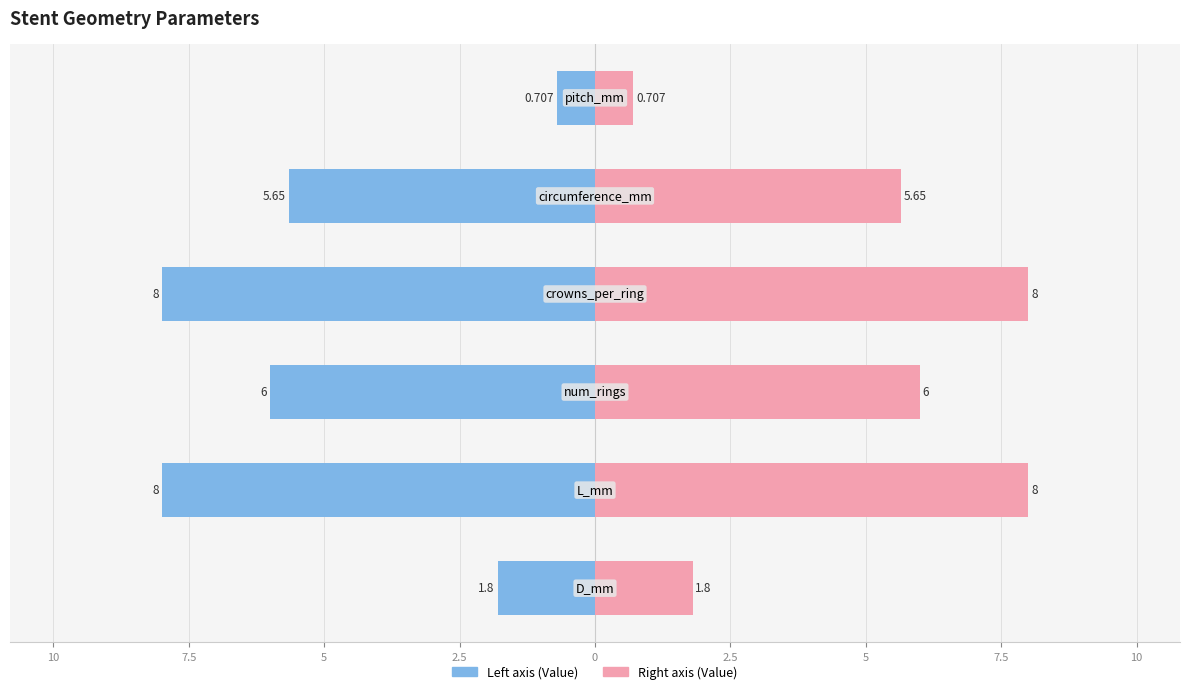

How many data points does each series have?

6